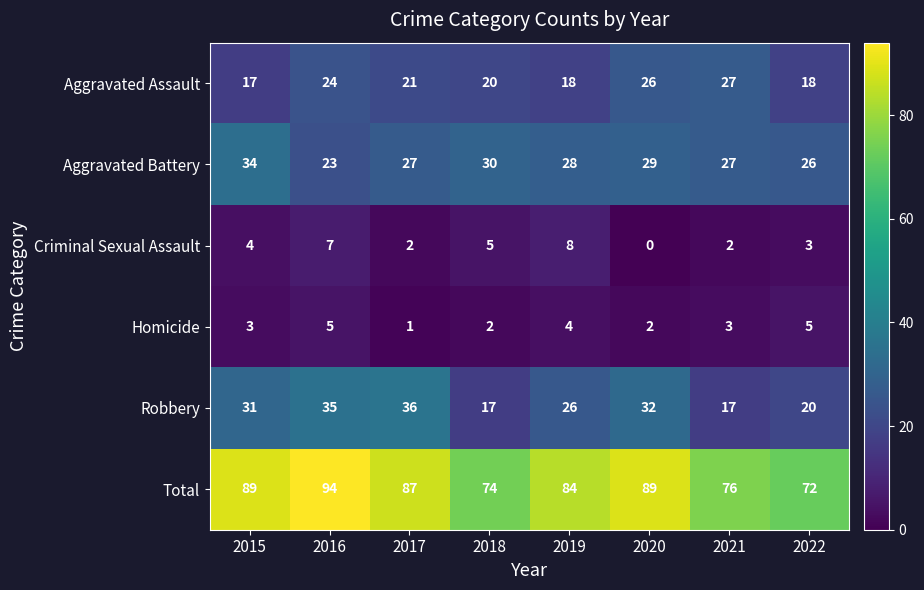

What is the difference between the highest and lowest values at 2022?

69